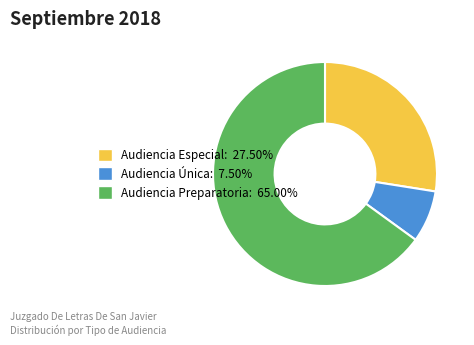

Is it true that Audiencia Especial is 41% of the pie?

False